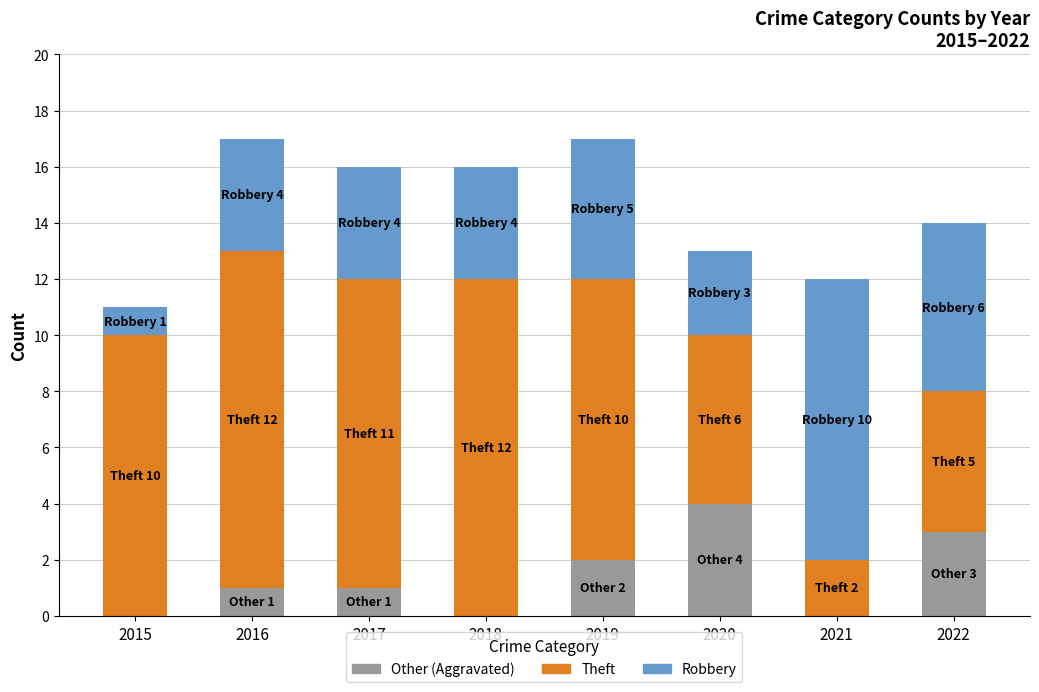

What is the total value across all series at 2020?

13